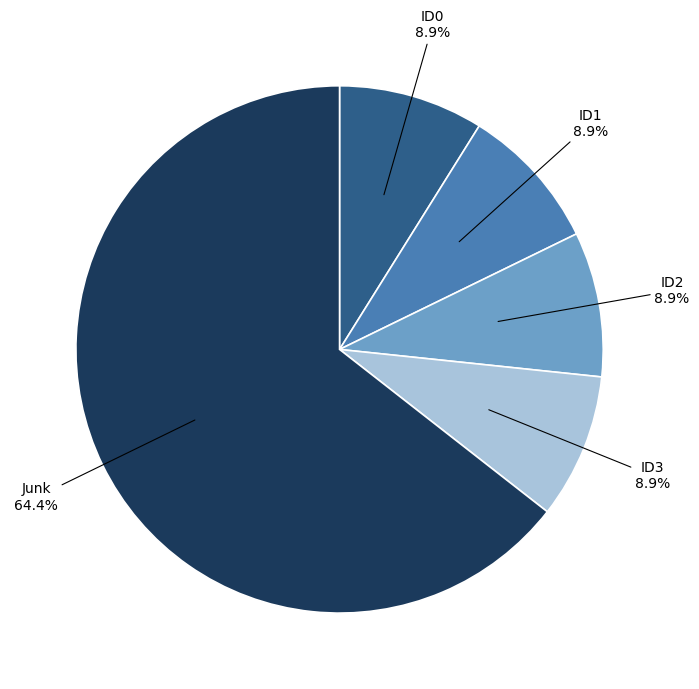

Is there a majority slice in this chart?

Yes